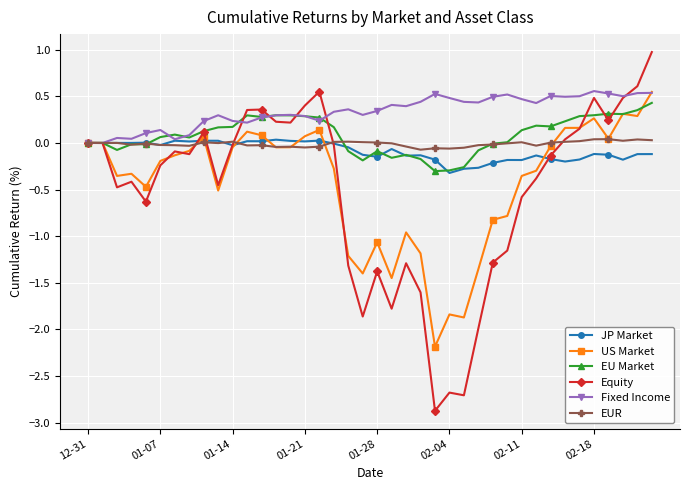

What is the value of the Equity point at the 24th from the left?

-1.6